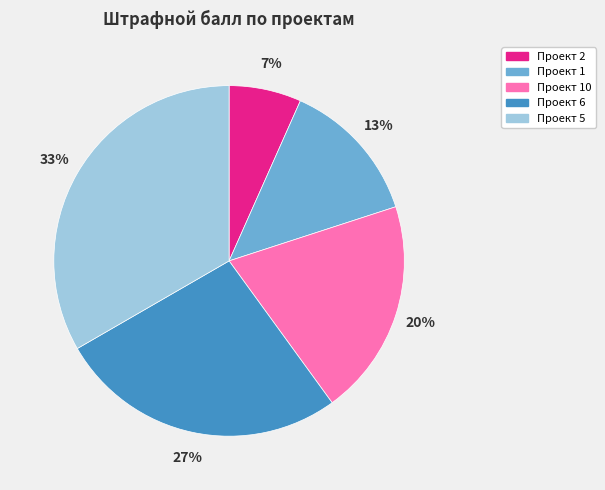

True or false: Проект 5 accounts for 27% of the total.

False